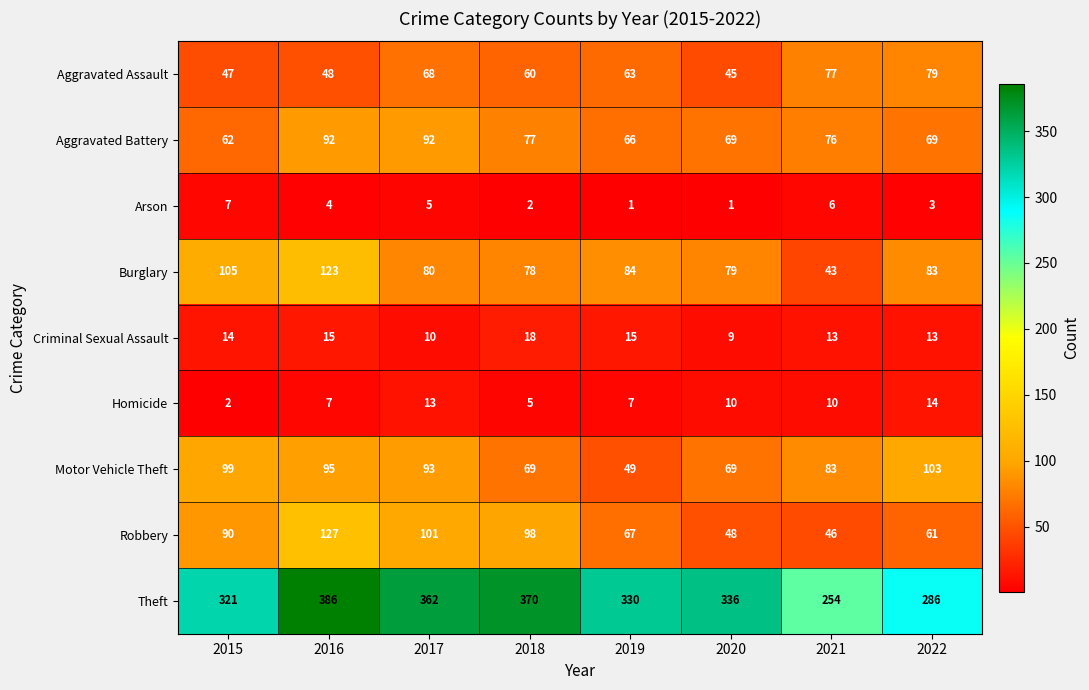

How many series are shown in this chart?

9